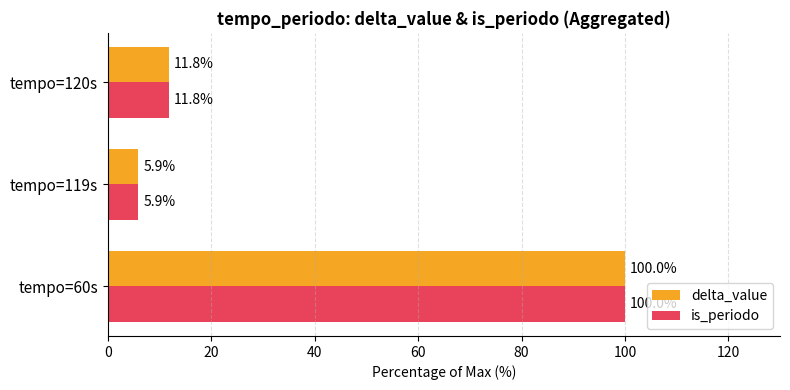

What is the average value of the is_periodo series?

39.2